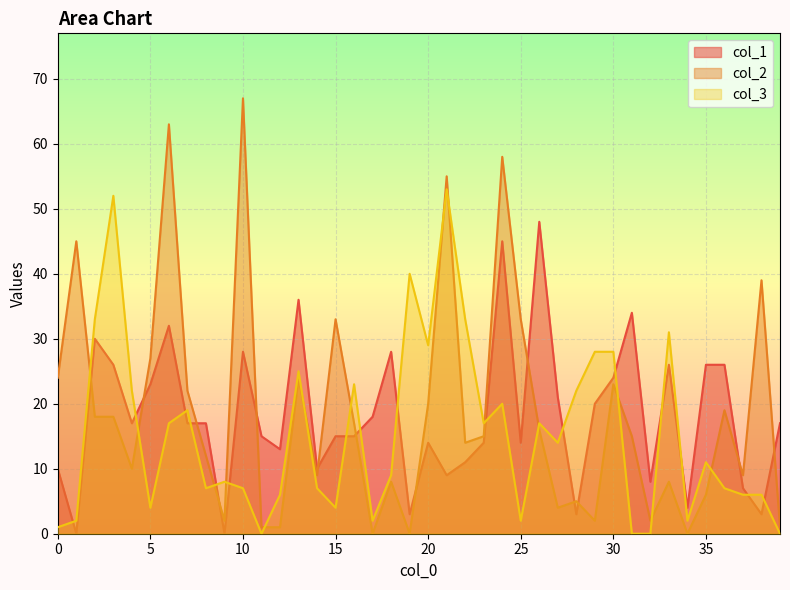

After their last crossing, which series has the higher values: col_2 or col_1?

col_1